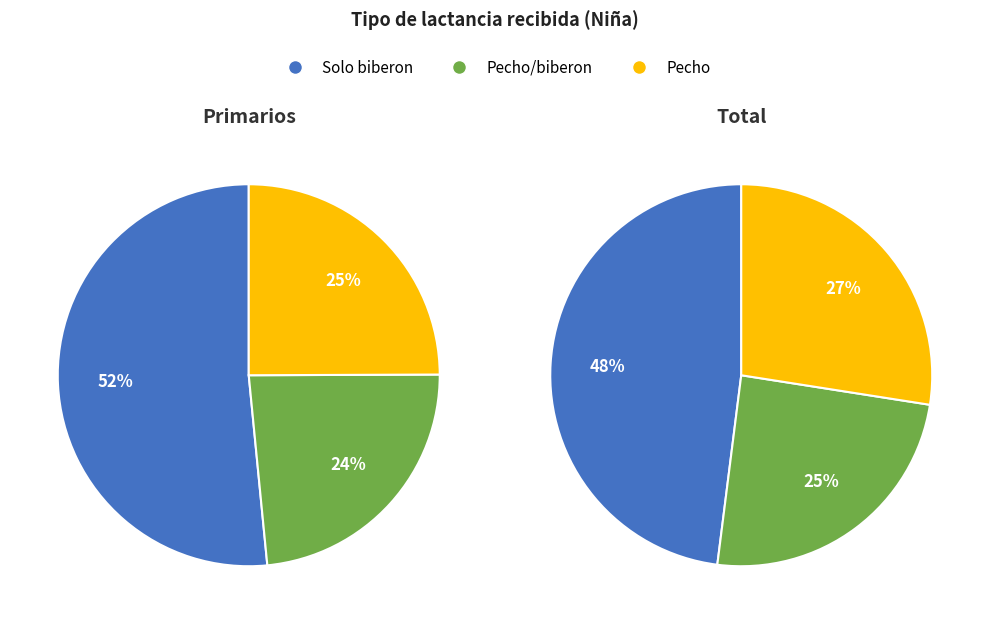

What is the majority slice?

Solo biberon